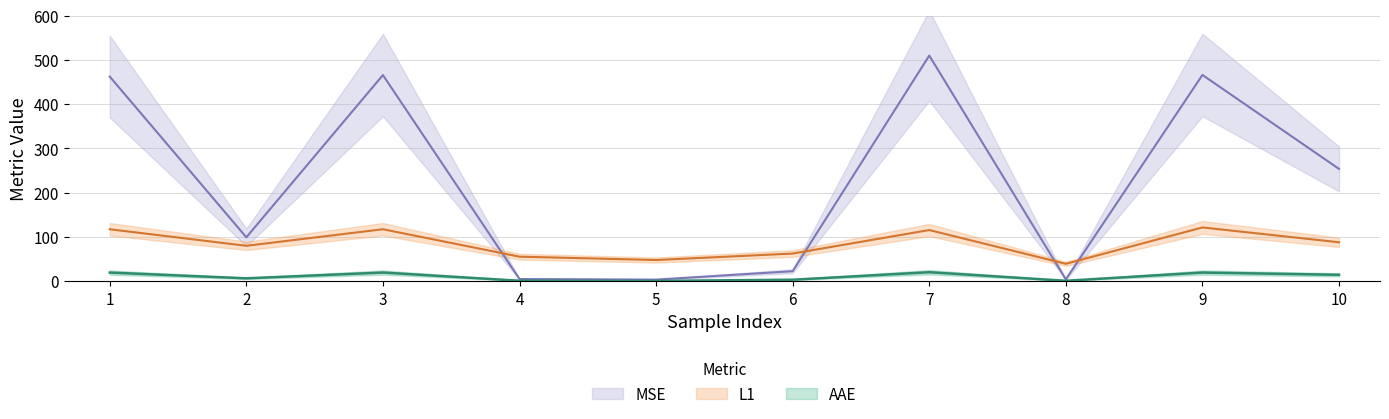

Between 1 and 2, which series saw the biggest shift?

MSE